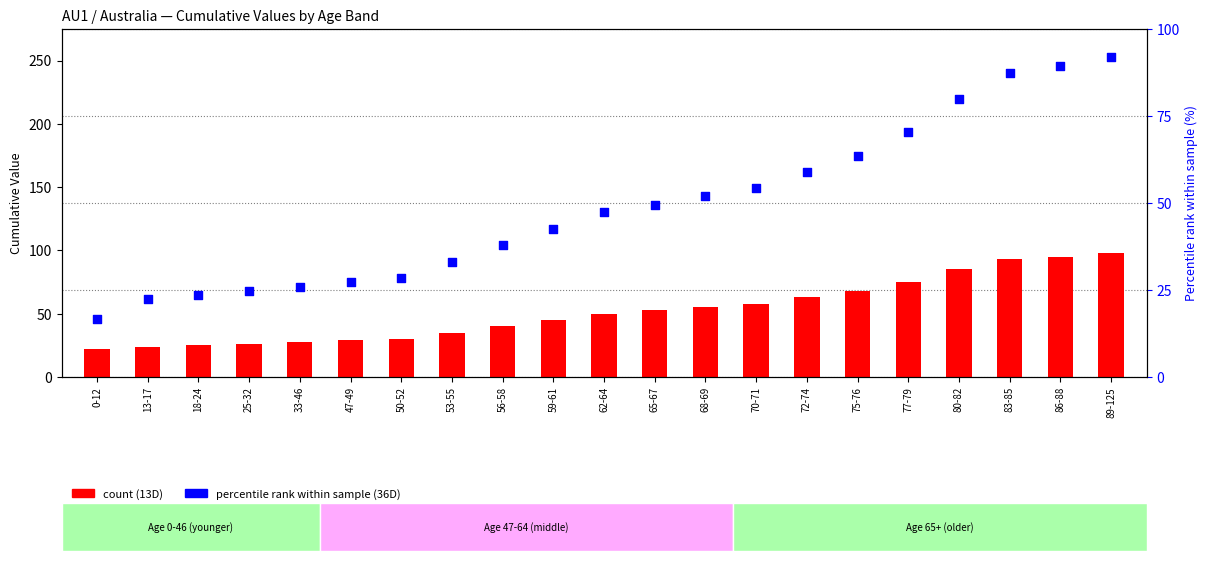

Which series has the largest Y range (max minus min)?

13D (count)